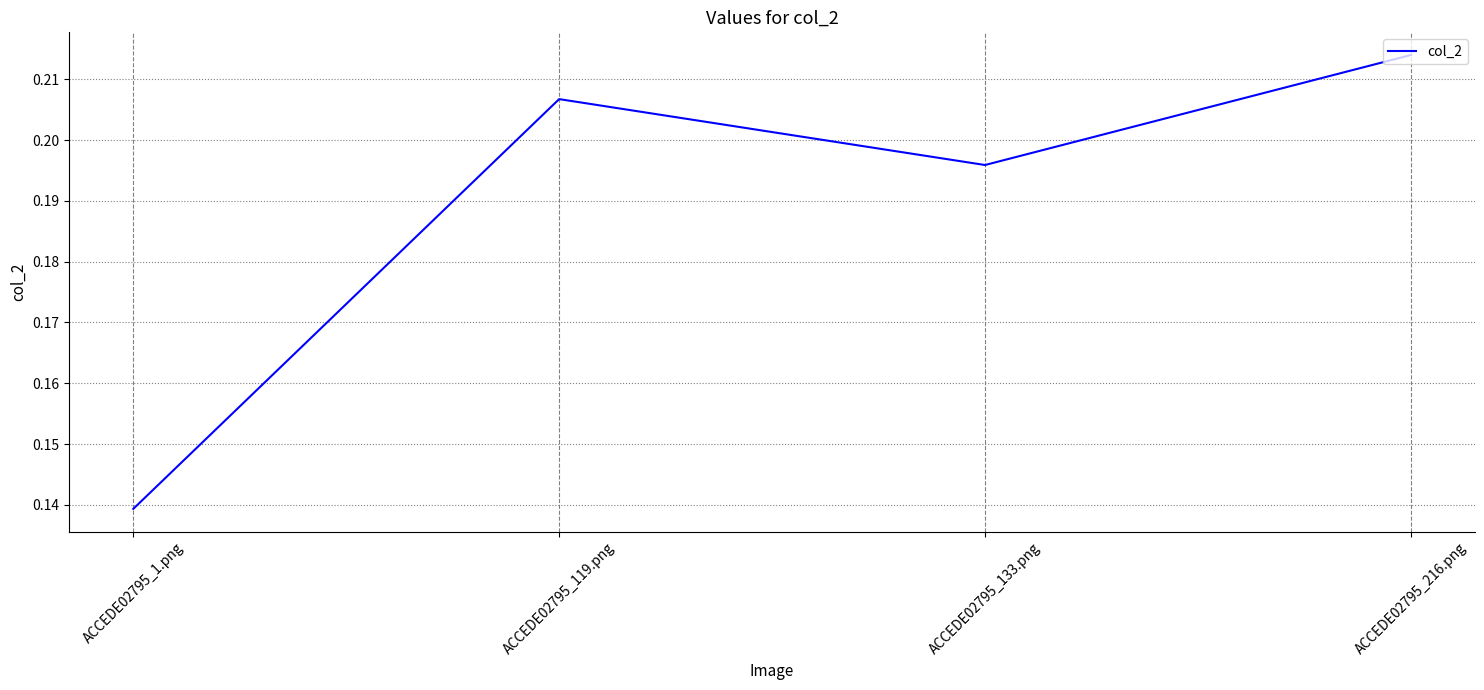

Rank the categories by value from lowest to highest.

ACCEDE02795_1.png, ACCEDE02795_133.png, ACCEDE02795_119.png, ACCEDE02795_216.png